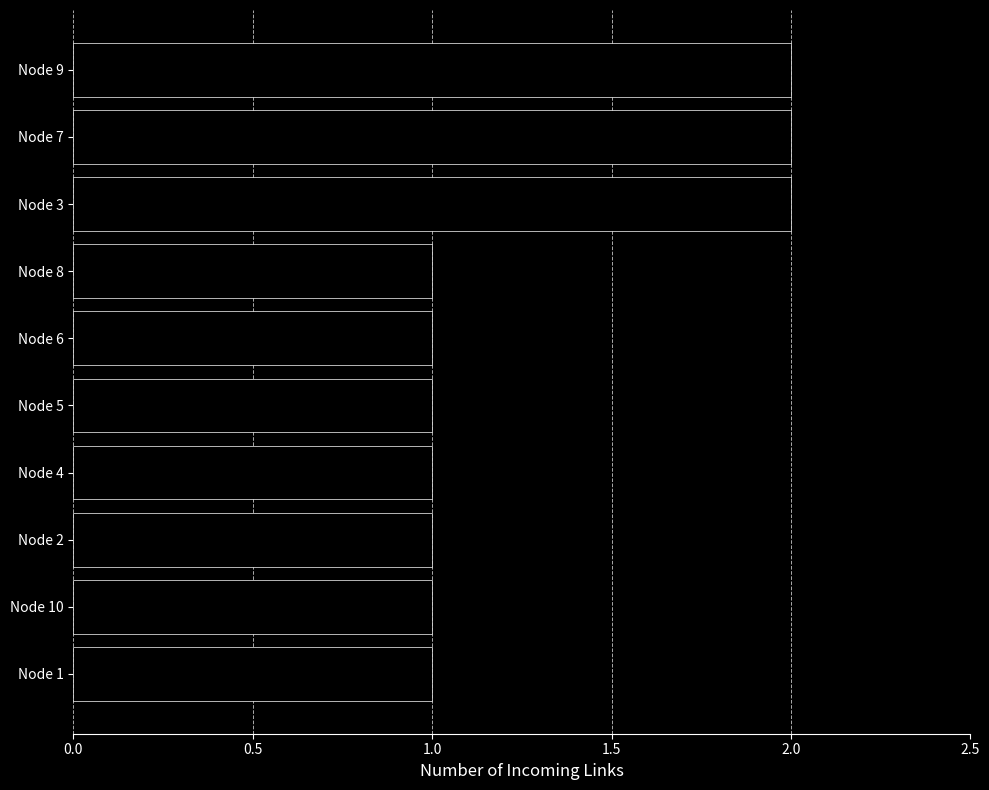

What is the average value?

1